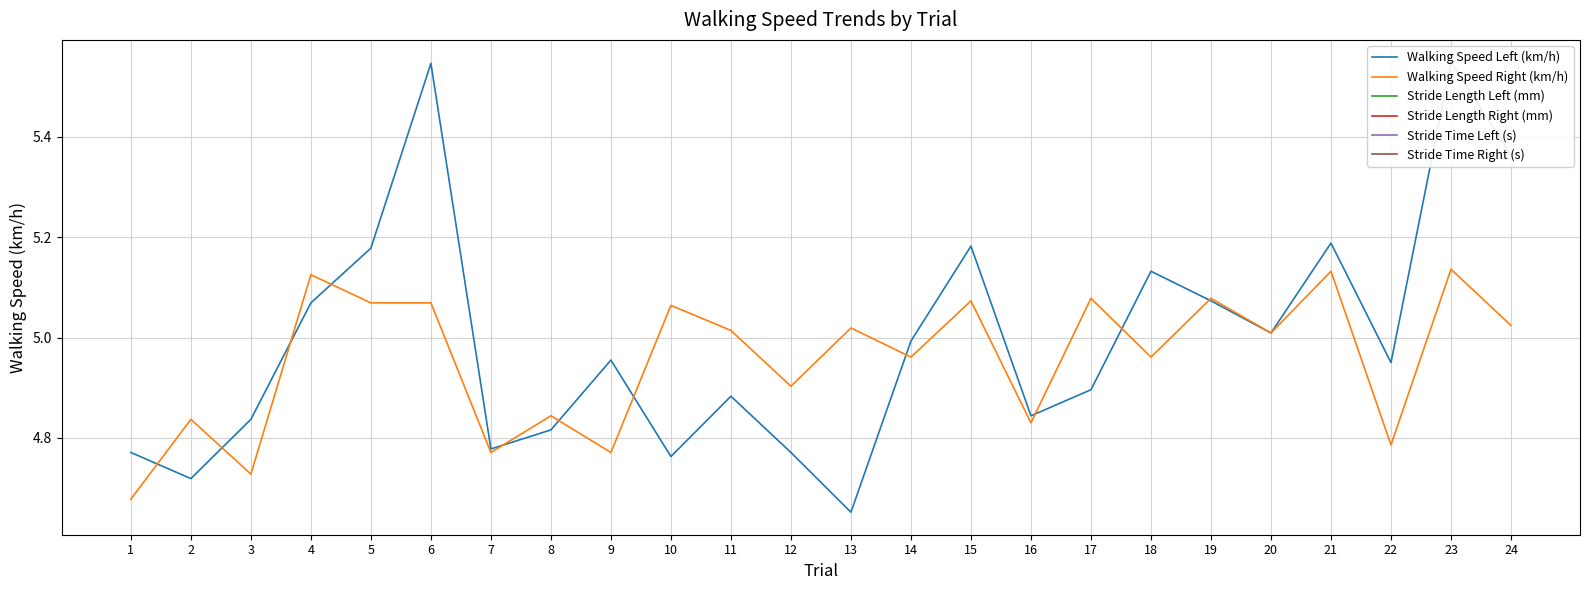

True or false: Walking Speed Left (km/h) and Stride Length Left (mm) cross at least once.

False